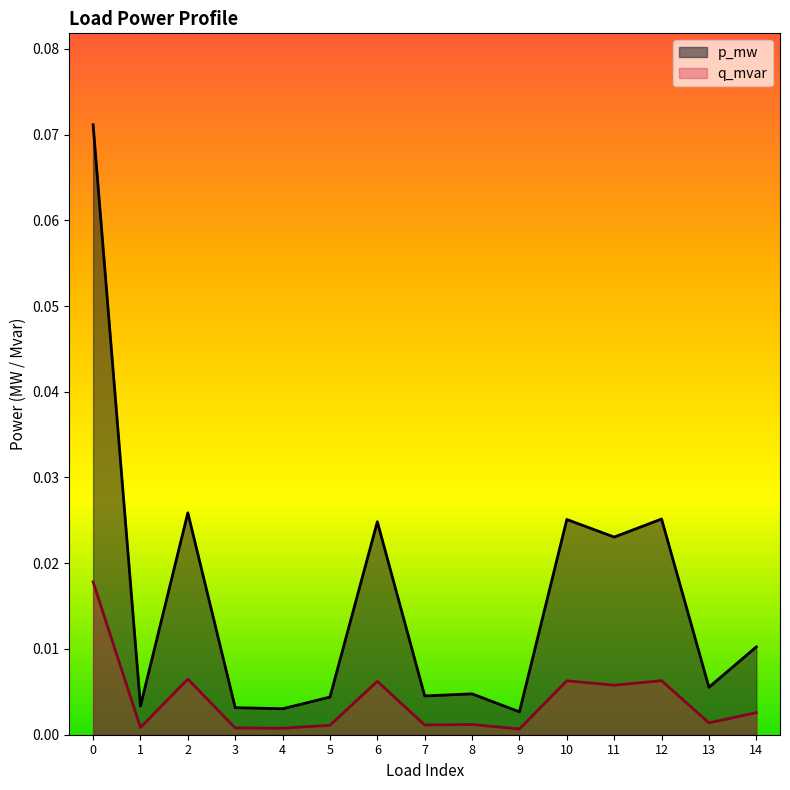

Rank the series at 9 from lowest to highest value.

q_mvar, p_mw